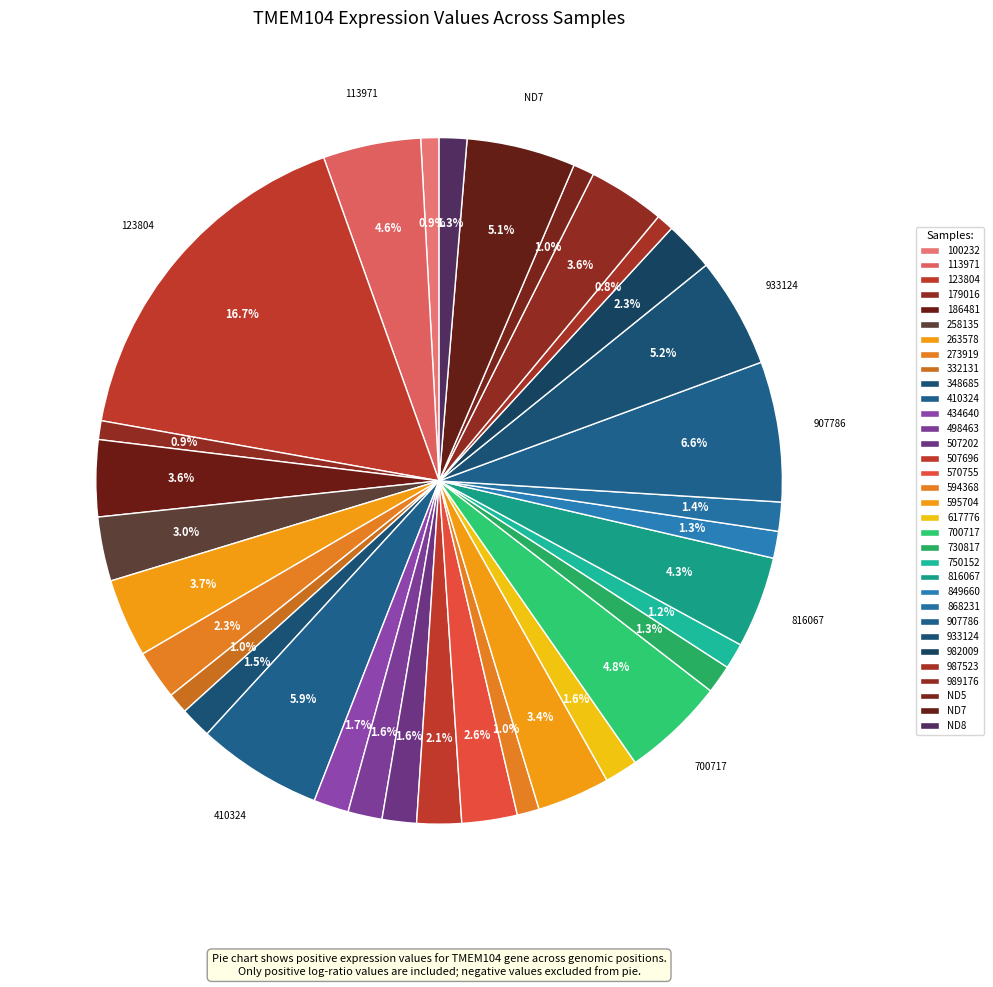

To the nearest percent, what is the difference between the largest and smallest slice percentages?

16%